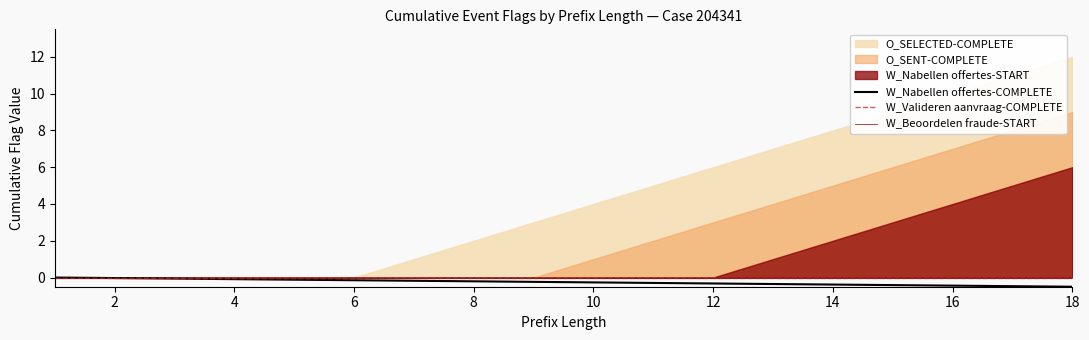

True or false: O_SELECTED-COMPLETE and W_Nabellen offertes-COMPLETE intersect in this chart.

False